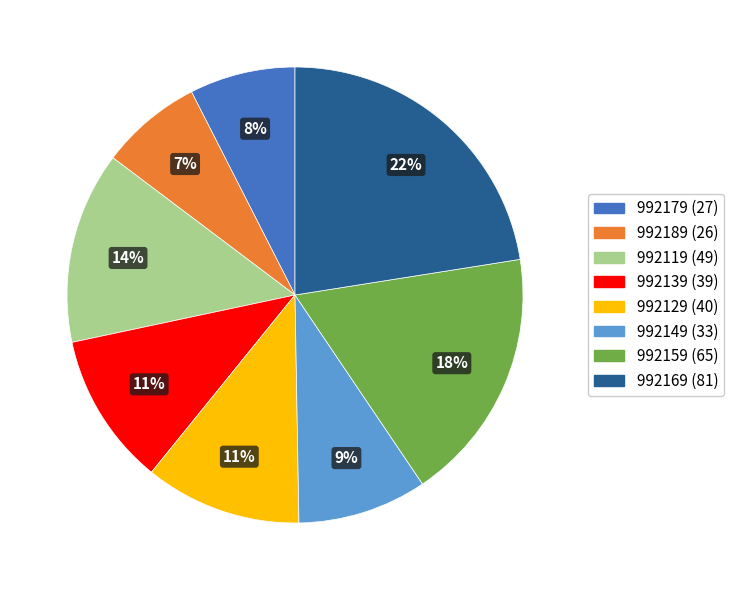

Does 992129 represent more than half of the total?

No